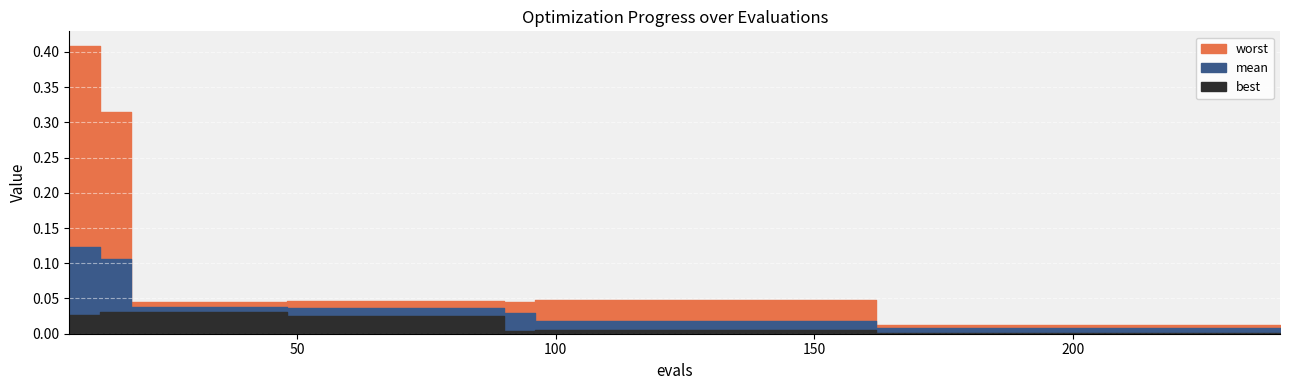

How many lines are shown in the chart?

3